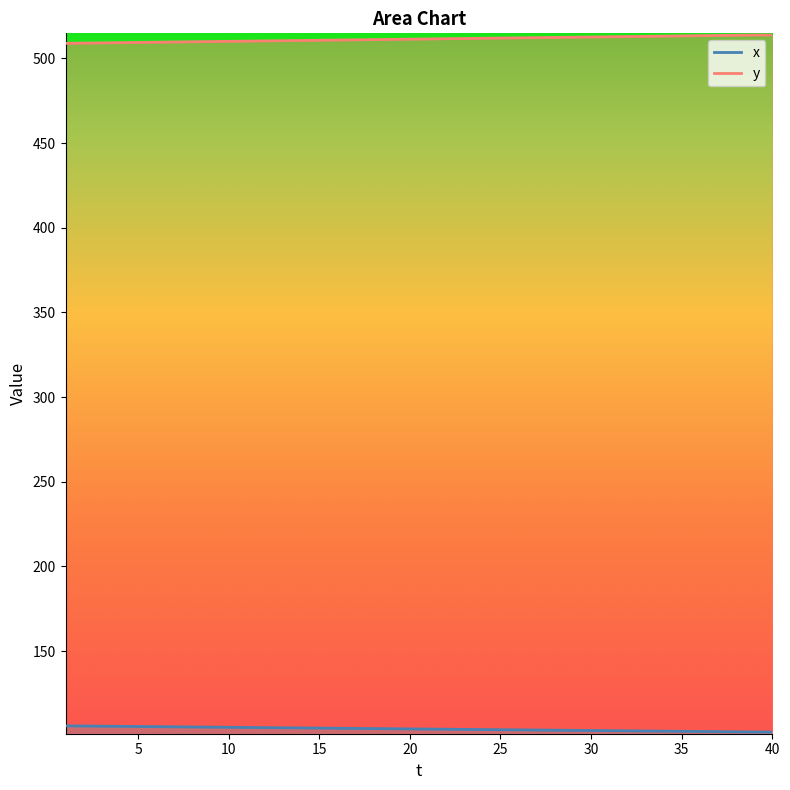

Is it true that y equals 509.5 at 6?

True